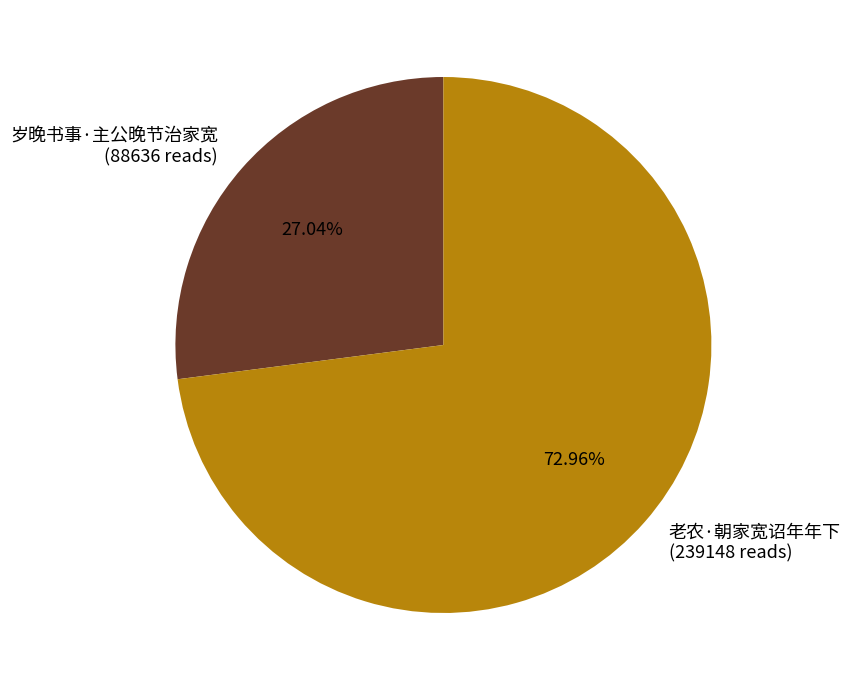

To the nearest percent, what portion does 老农·朝家宽诏年年下 represent?

73%